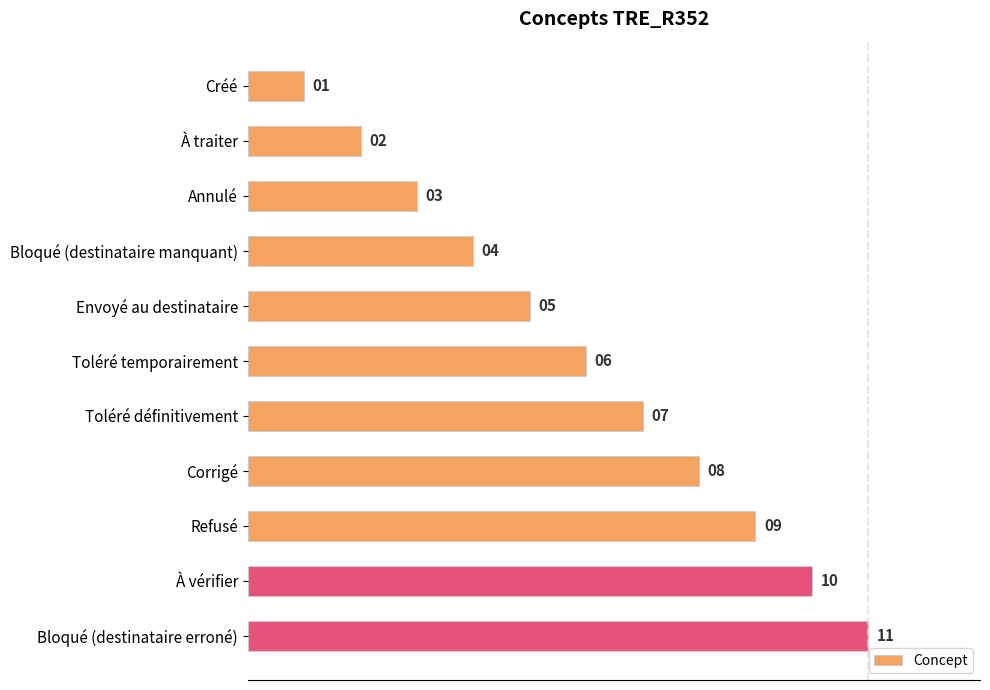

The value at À traiter is 2. True or false?

True